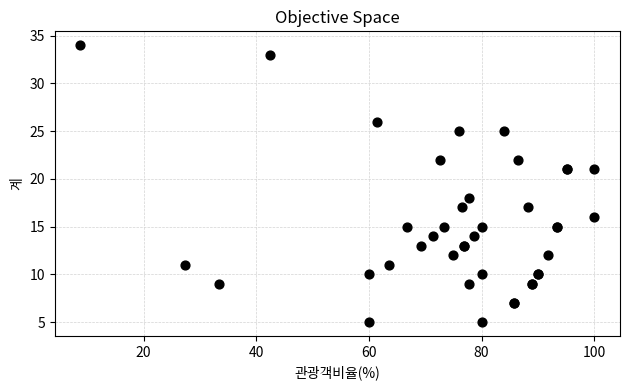

What Y value in the scatter plot is closest to 19?

18